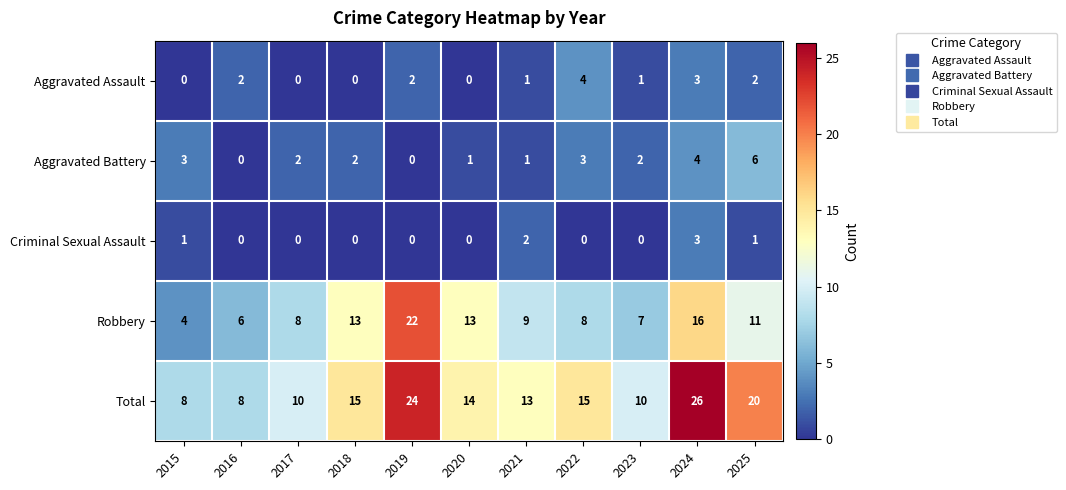

What is the sum of the Aggravated Assault values at 2019 and 2021?

3